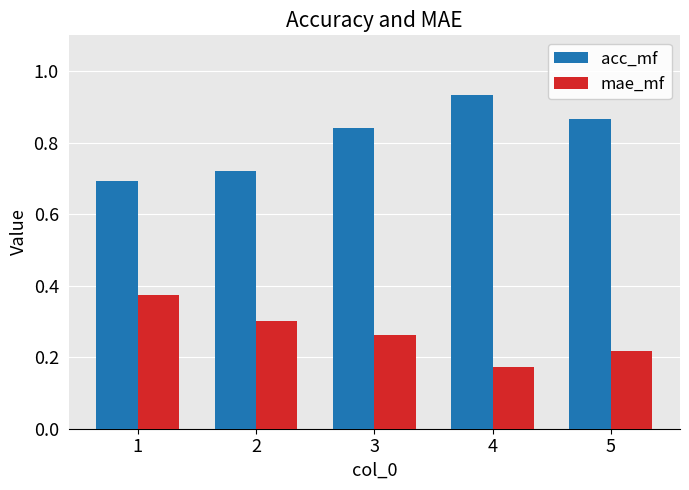

At which label is mae_mf closest to 0?

4